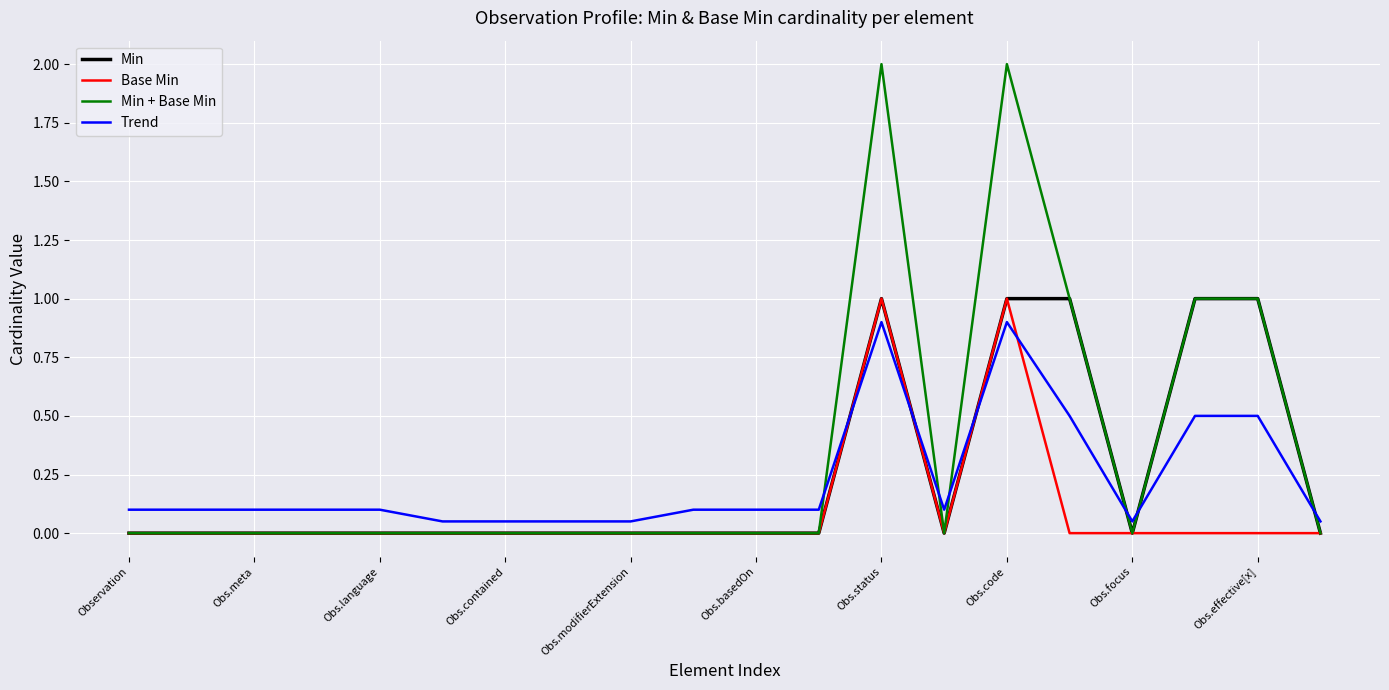

What are all the series names shown in the legend?

Min, Base Min, Min + Base Min, Trend